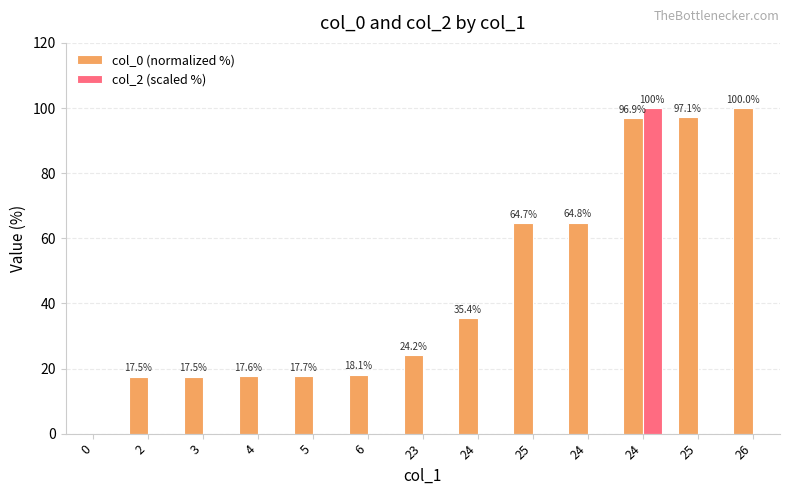

Which label corresponds to the largest value in the chart?

26